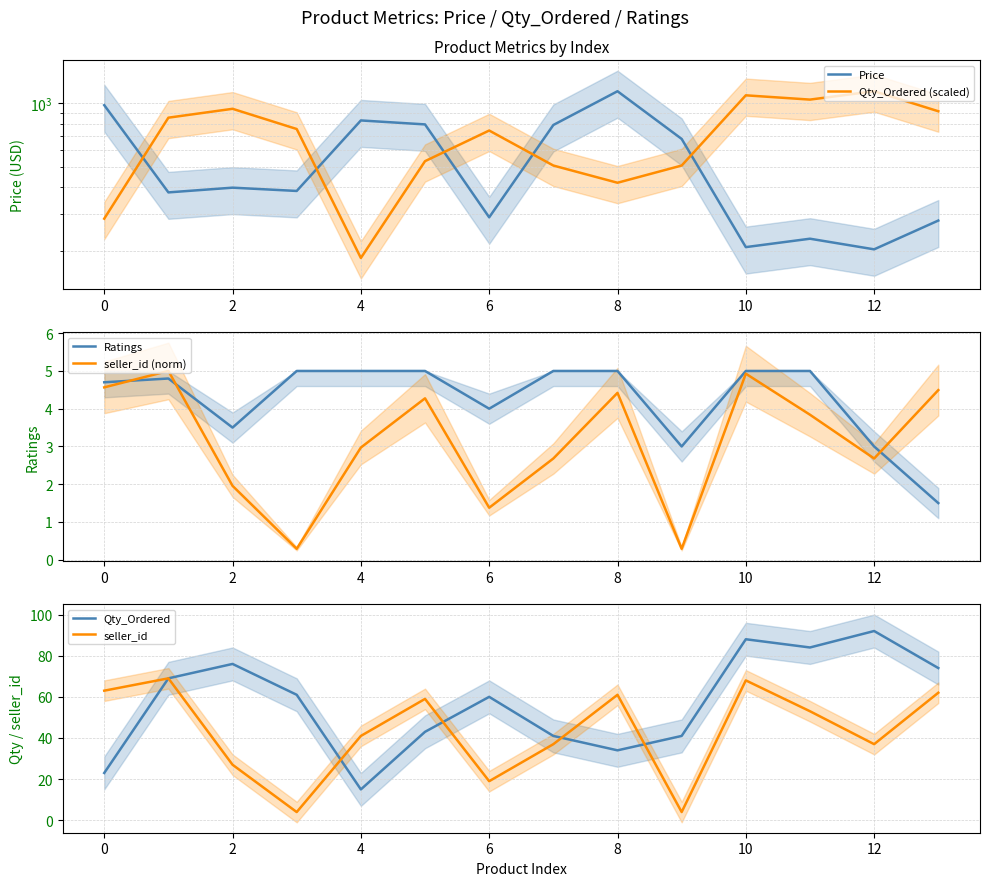

What are all the series names shown in the legend?

Price, Qty_Ordered (scaled), Ratings, seller_id (norm), Qty_Ordered, seller_id